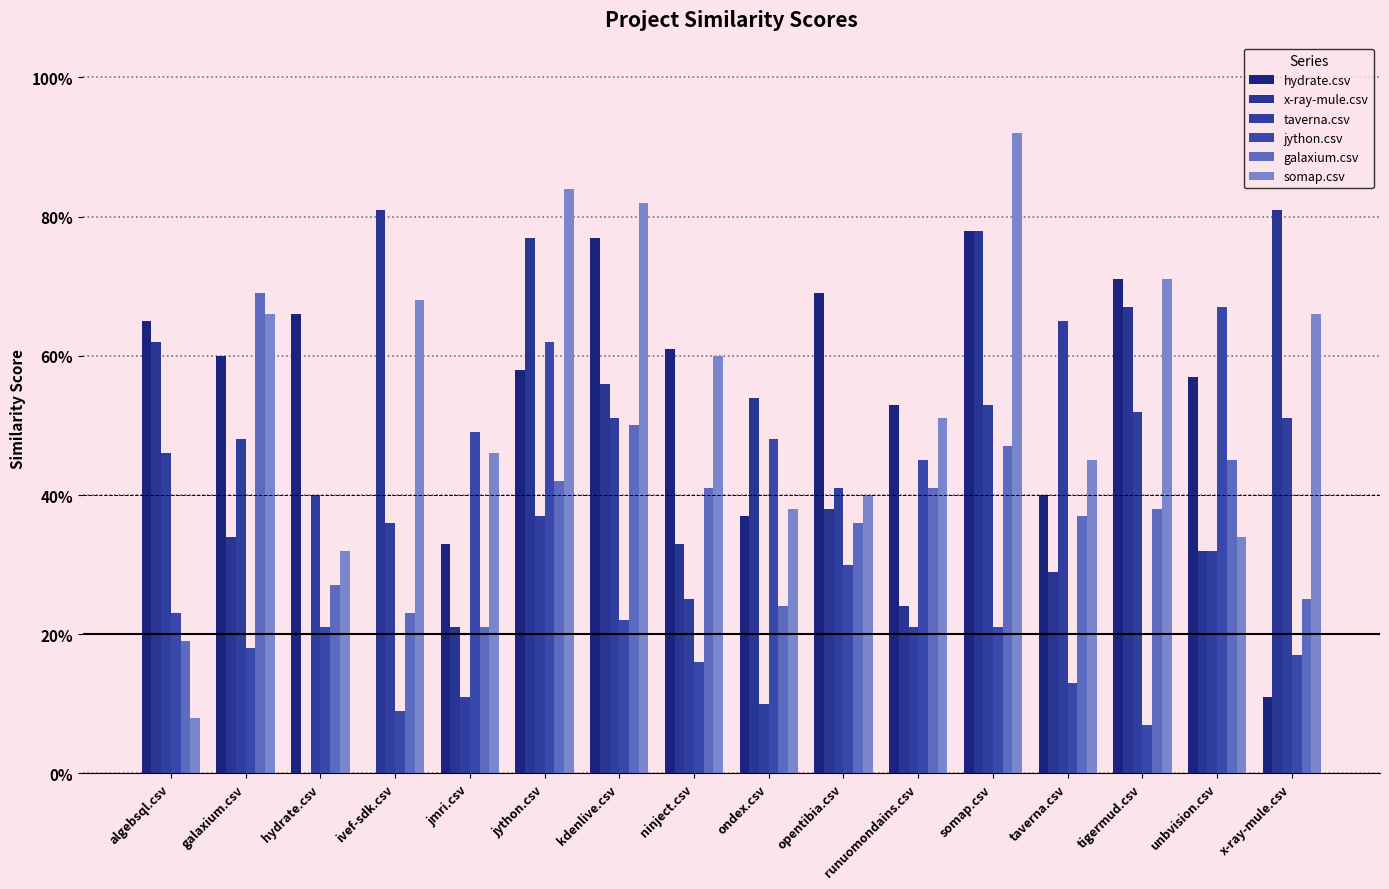

Does the chart contain any negative values?

No